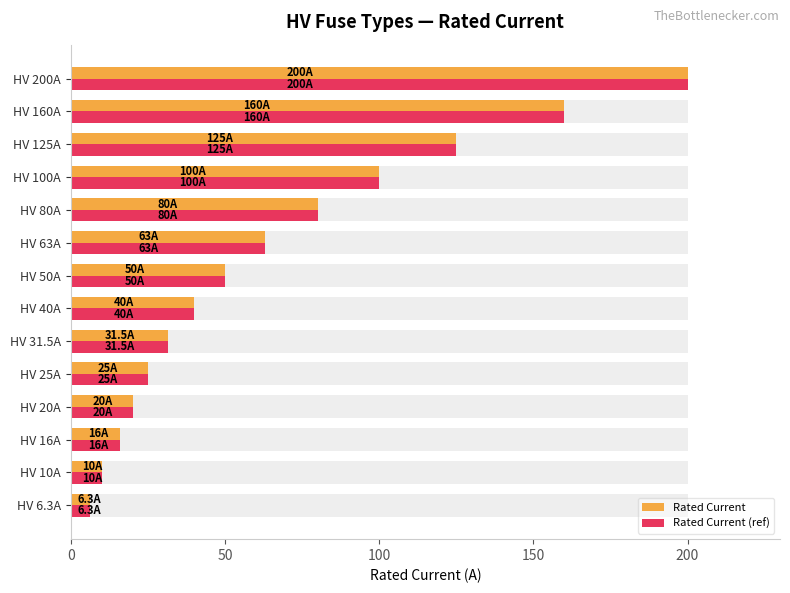

How many data points in i_rated_a are above 50?

6